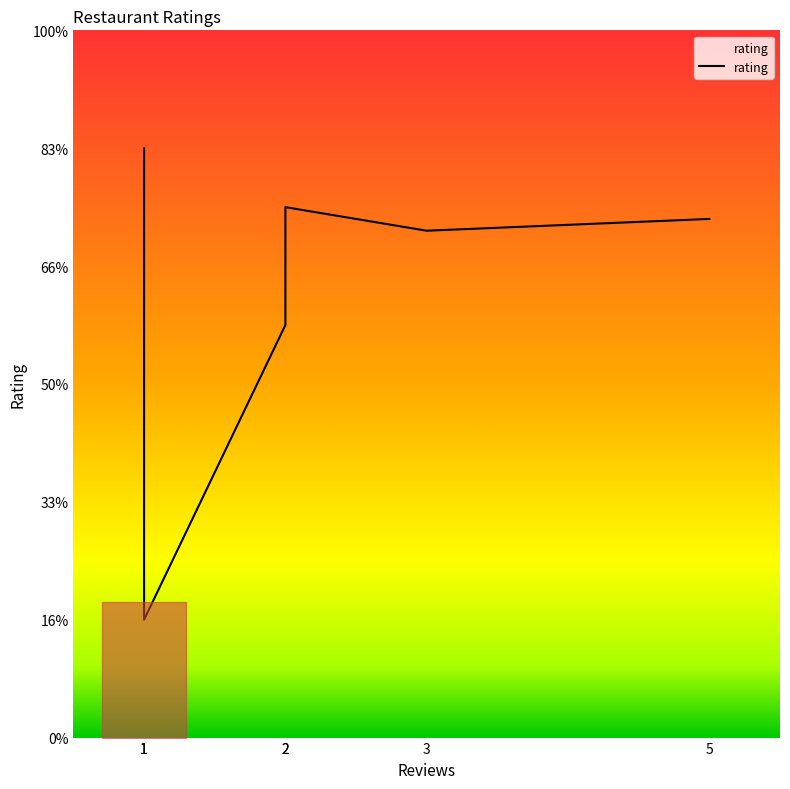

True or false: there are more than 0 points higher than both neighbors.

True